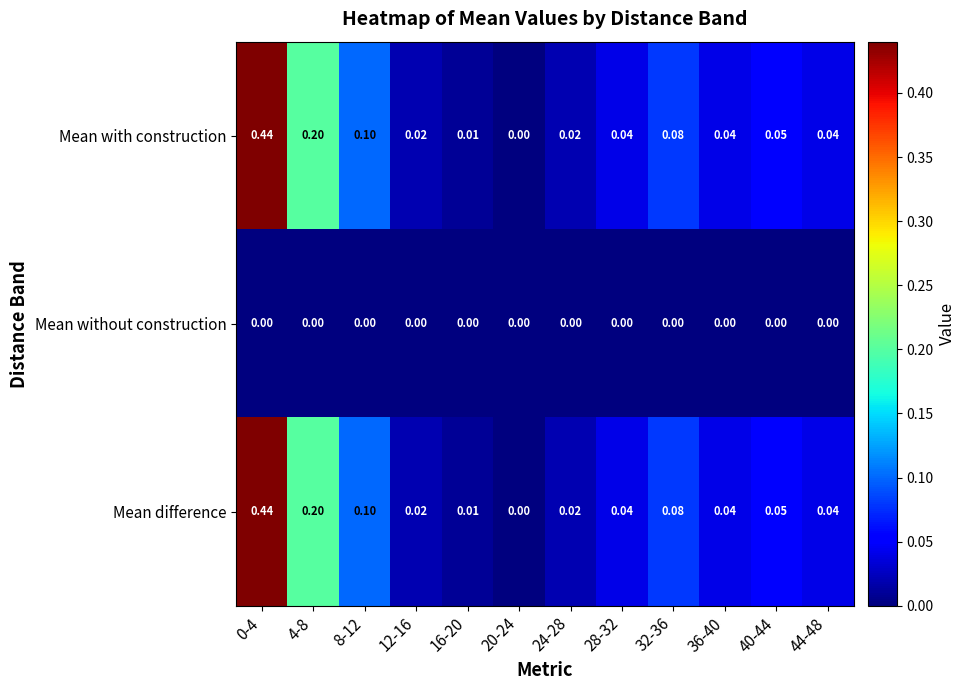

Is the value of Mean difference at 28-32 greater than the value of Mean without construction at 8-12?

Yes